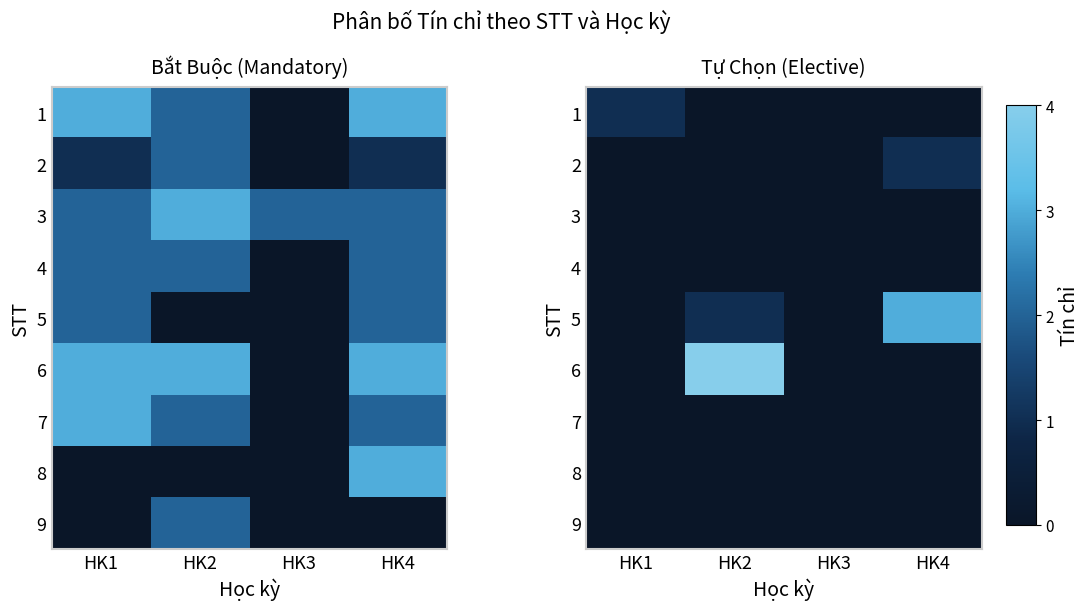

The 1 series shows 0 at HK3. True or false?

True